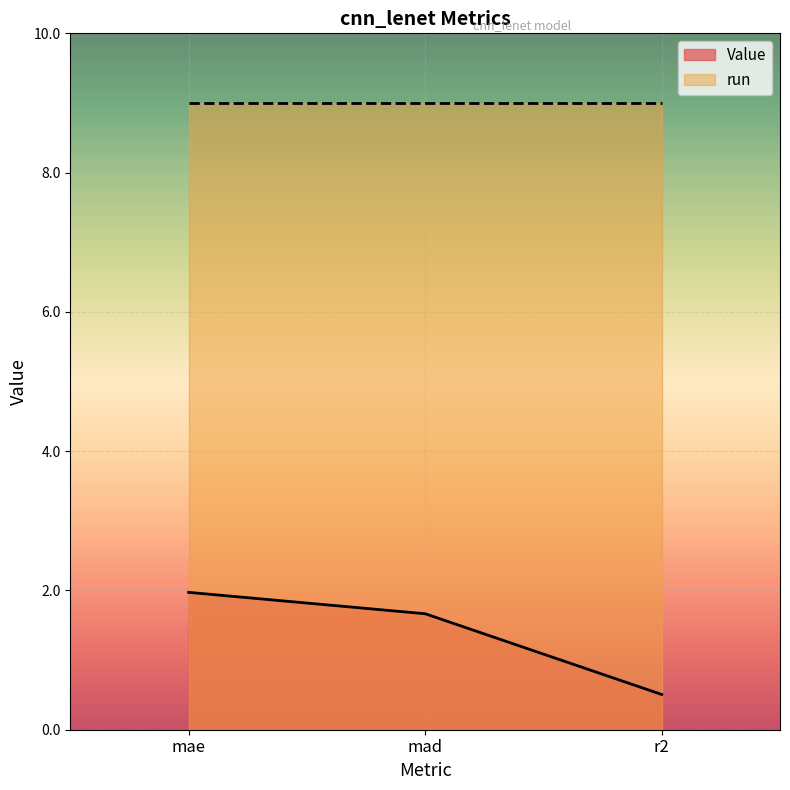

What is the label of the 2nd point from the right?

mad